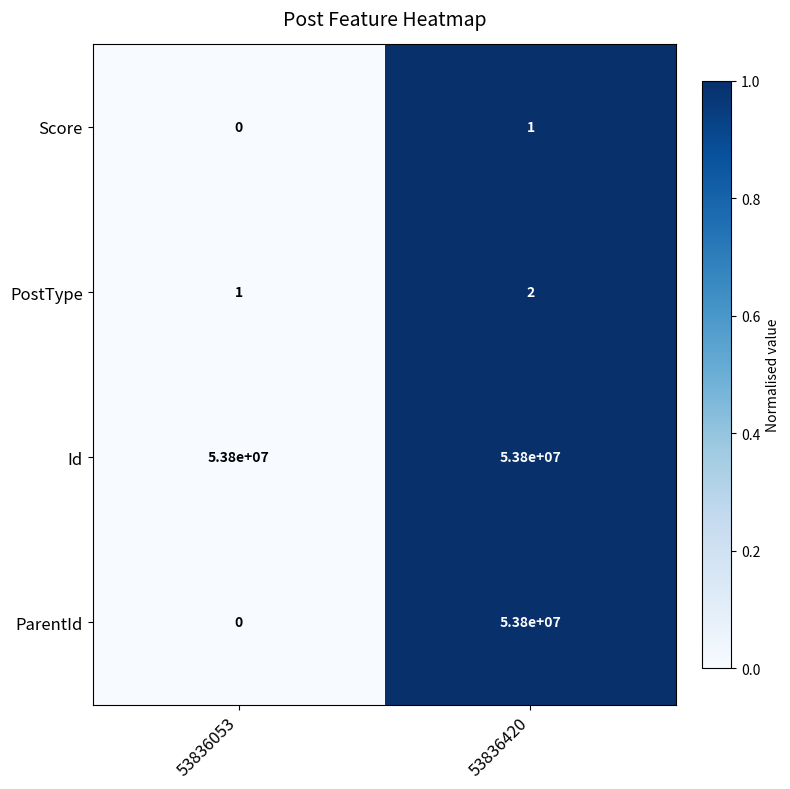

Rank the categories by PostType value from lowest to highest.

53836053, 53836420